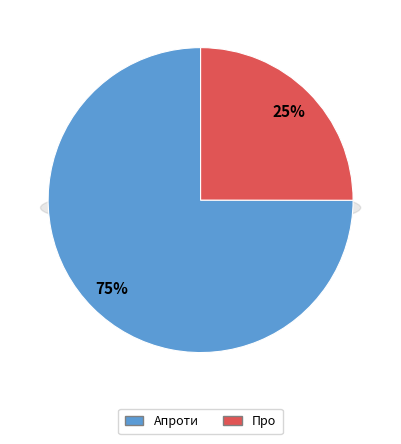

To the nearest percent, what is the difference between the largest and smallest slice percentages?

50%